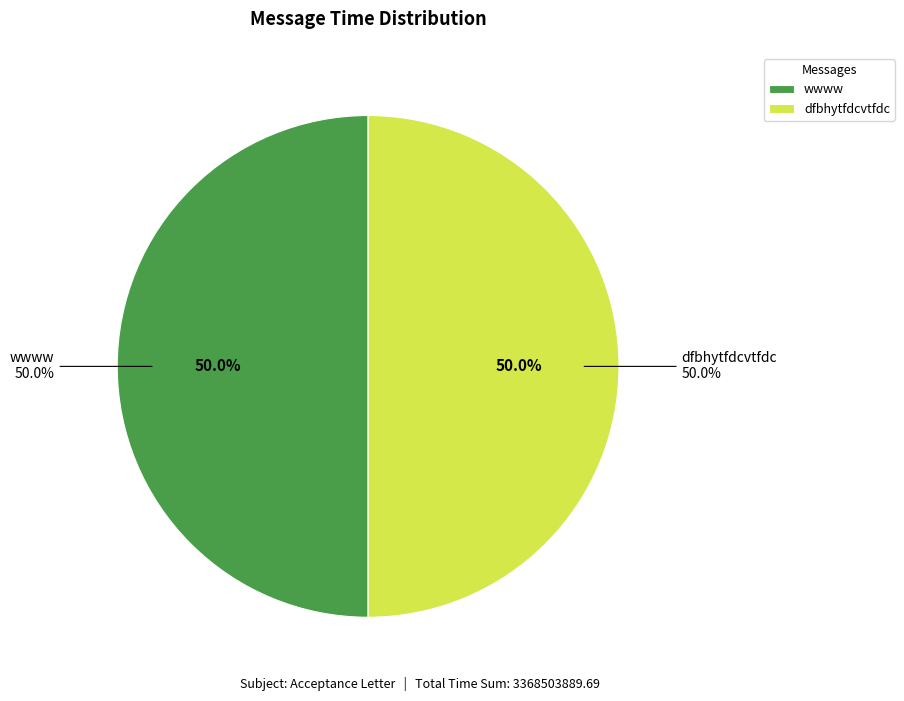

To the nearest percent, what is the combined percentage of wwww and dfbhytfdcvtfdc?

100%